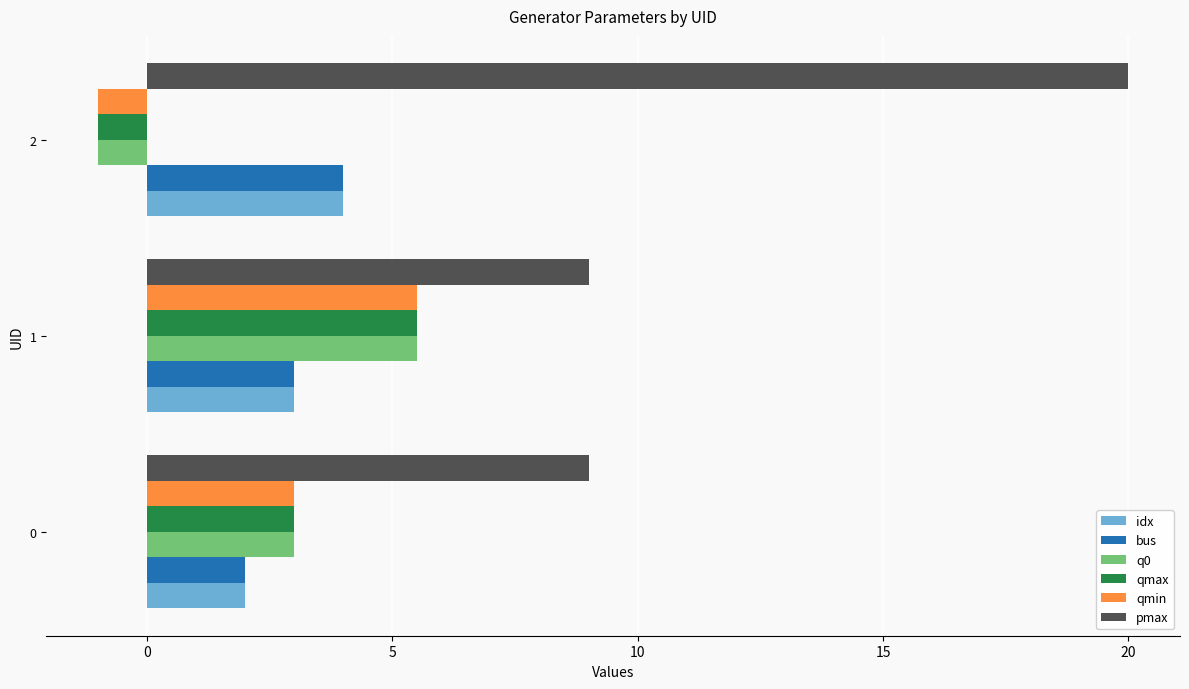

Which series has the widest spread of values?

pmax